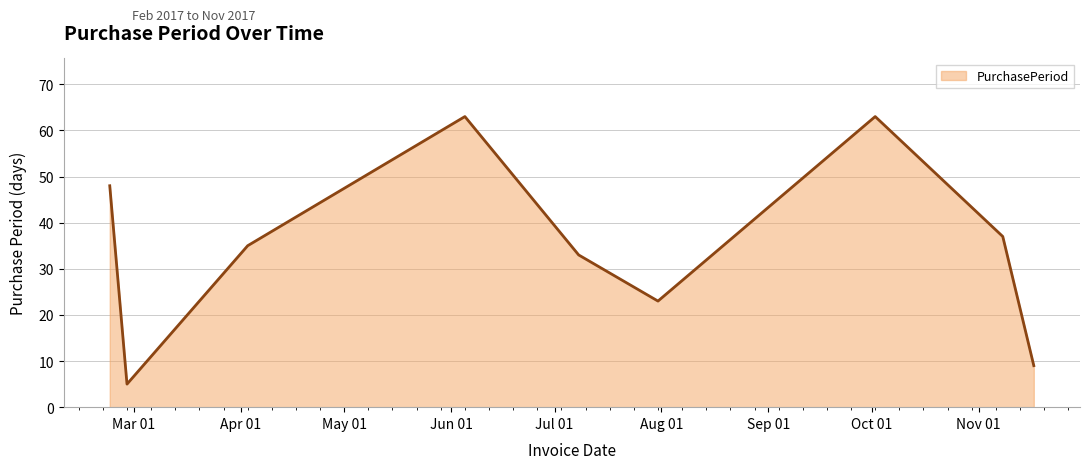

What is the smallest value displayed?

5